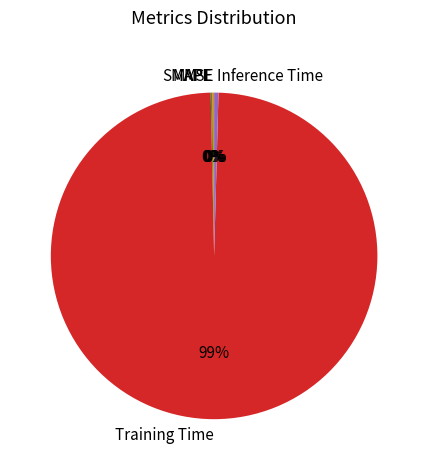

To the nearest percent, what is the average slice percentage?

20%